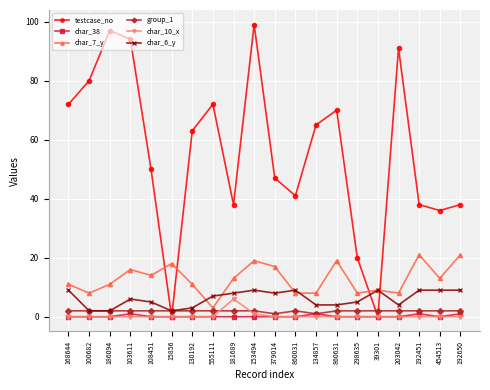

True or false: group_1 and testcase_no cross at least once.

True